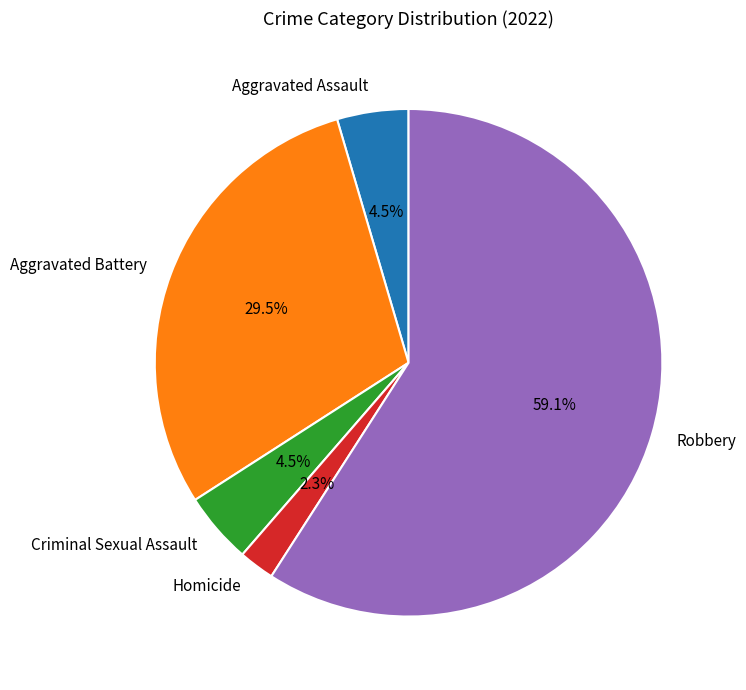

Does any single category account for the majority?

Yes